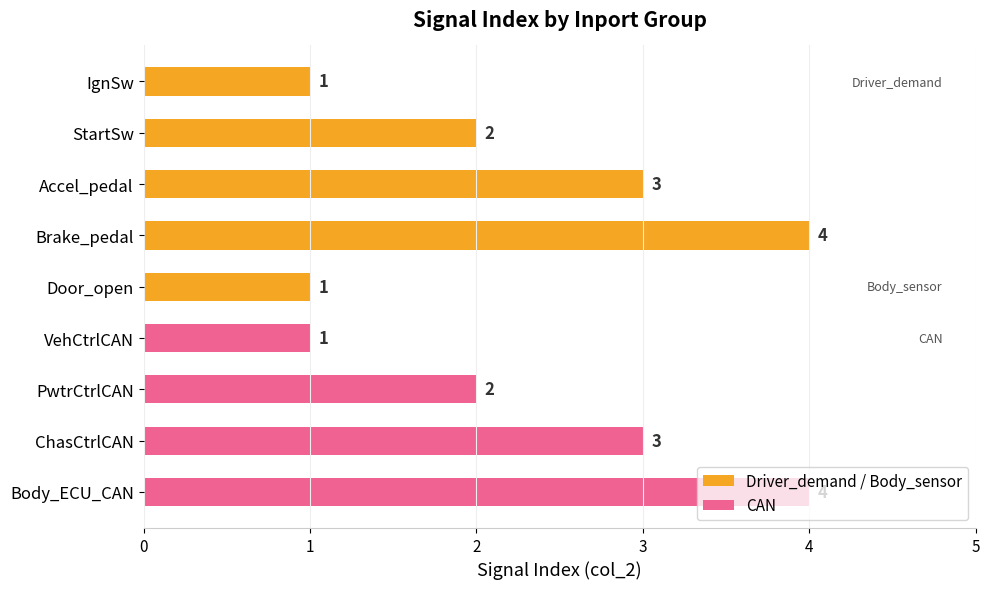

How many bars are there in total?

9